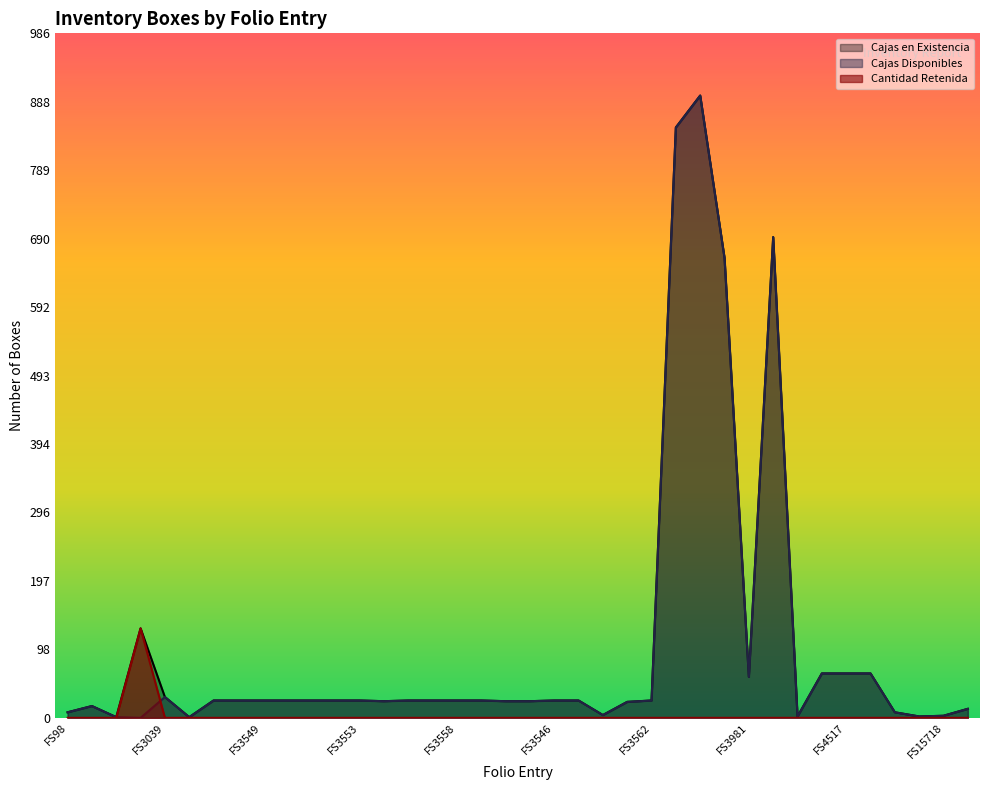

What is the sum of all Cajas en Existencia values?

4018